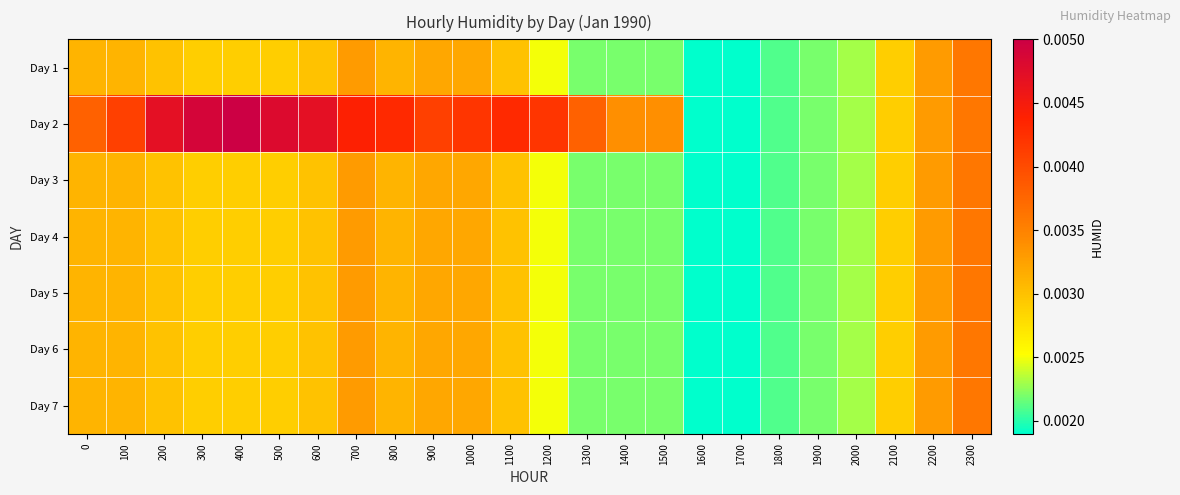

Which series has the widest spread of values?

Day 2